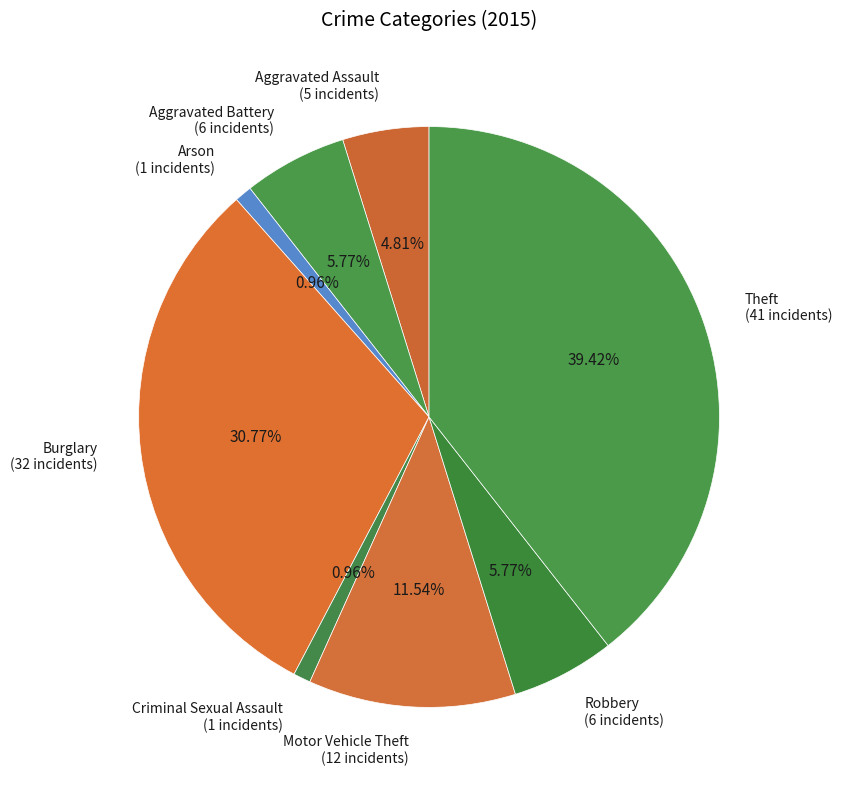

Count the number of slices in the pie.

8